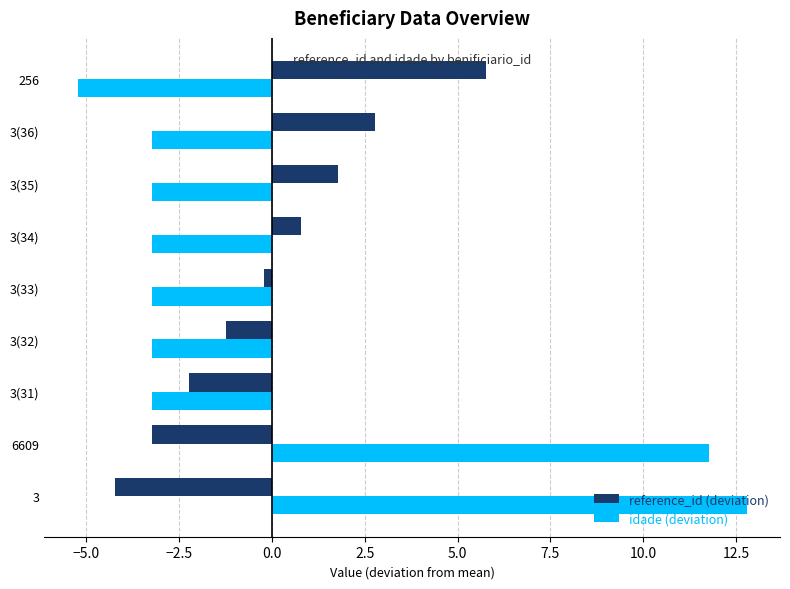

List the series in order of their peak value, lowest first.

reference_id (deviation), idade (deviation)